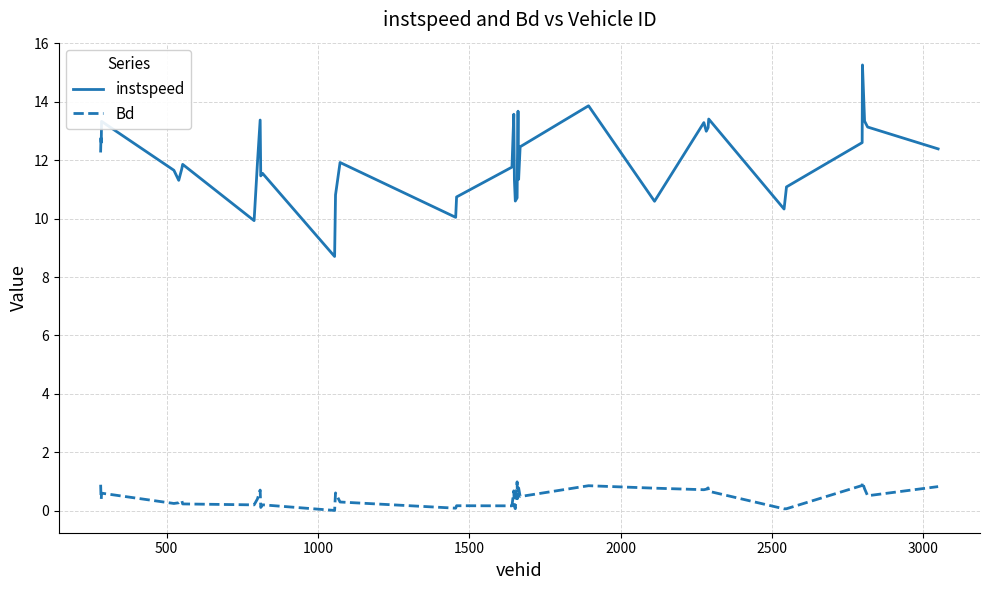

True or false: instspeed and Bd cross at least once.

False